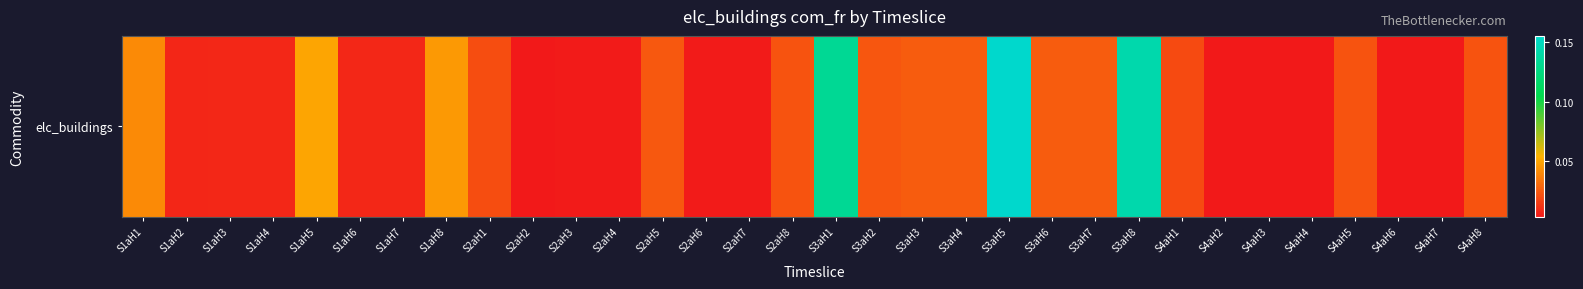

The value at S3aH6 is 0.0. True or false?

True